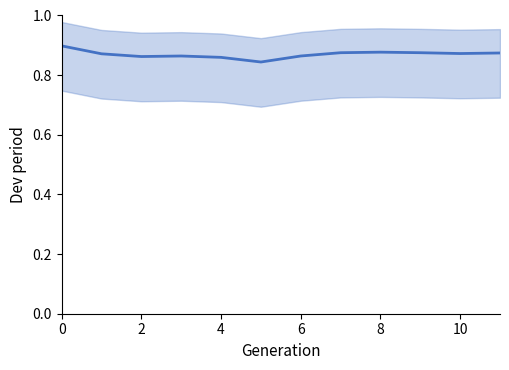

Where is the data nearest to the value 0?

5